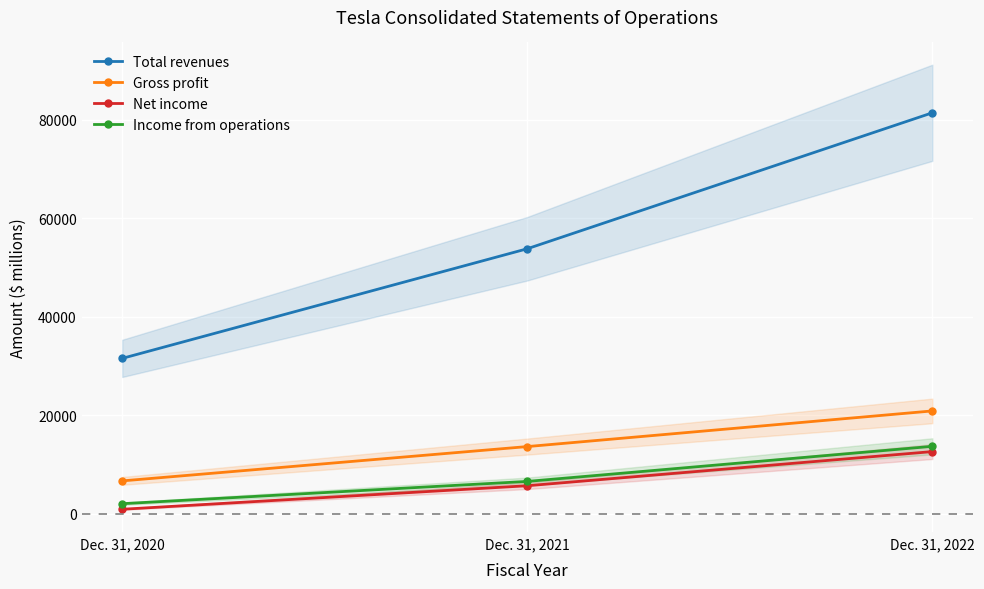

What is the value of the Total revenues point at the 1st from the left?

31536